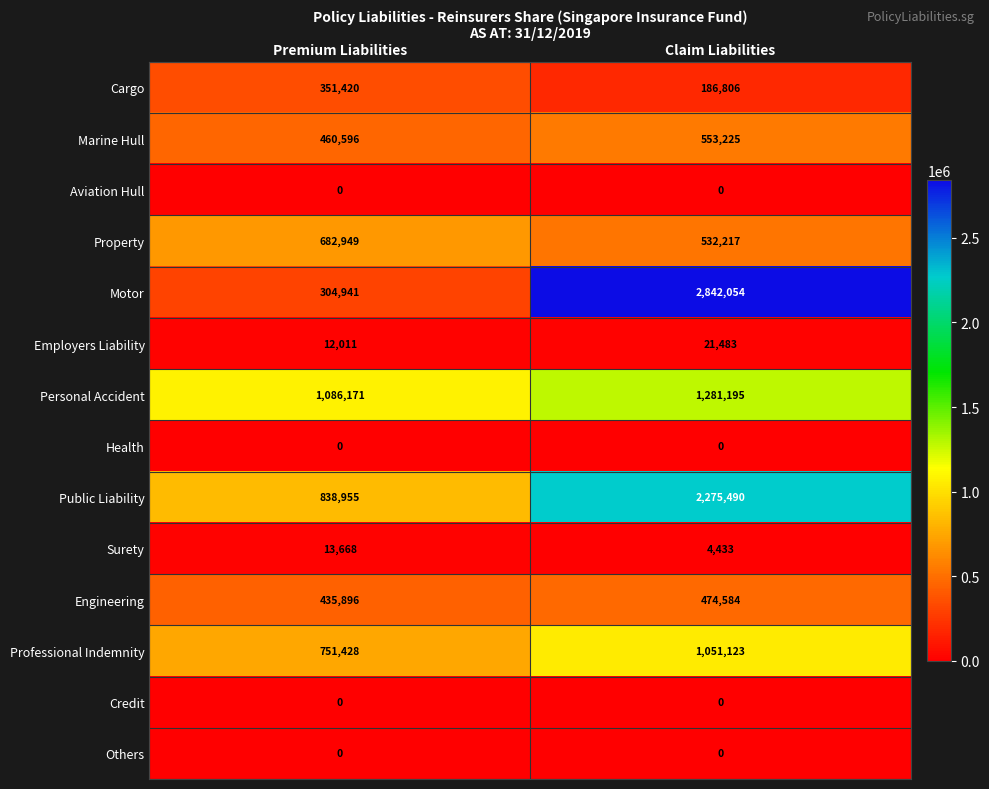

At which label does Employers Liability reach its minimum?

Premium Liabilities